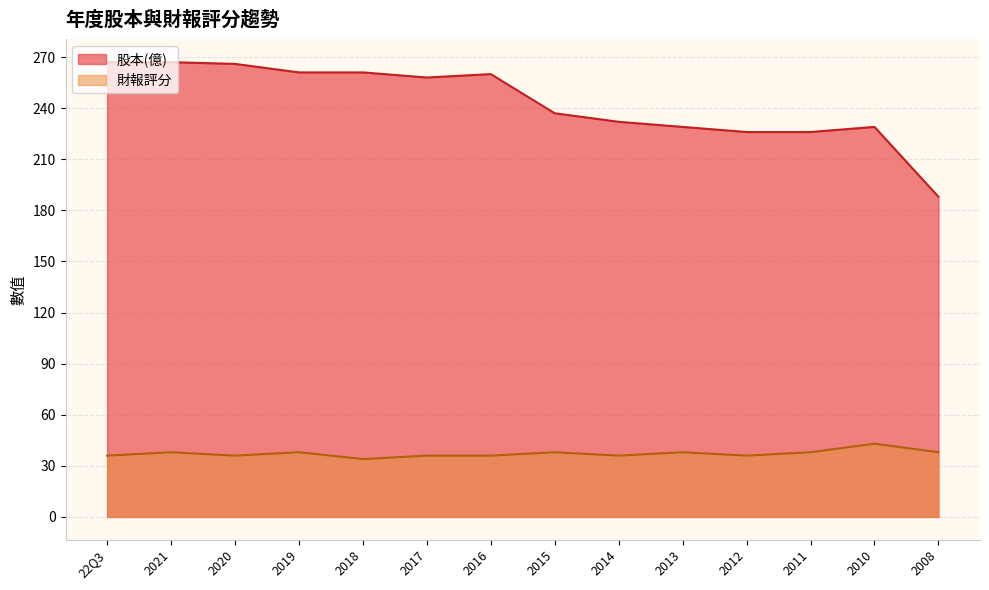

At which category is the sum across all series the highest?

2021